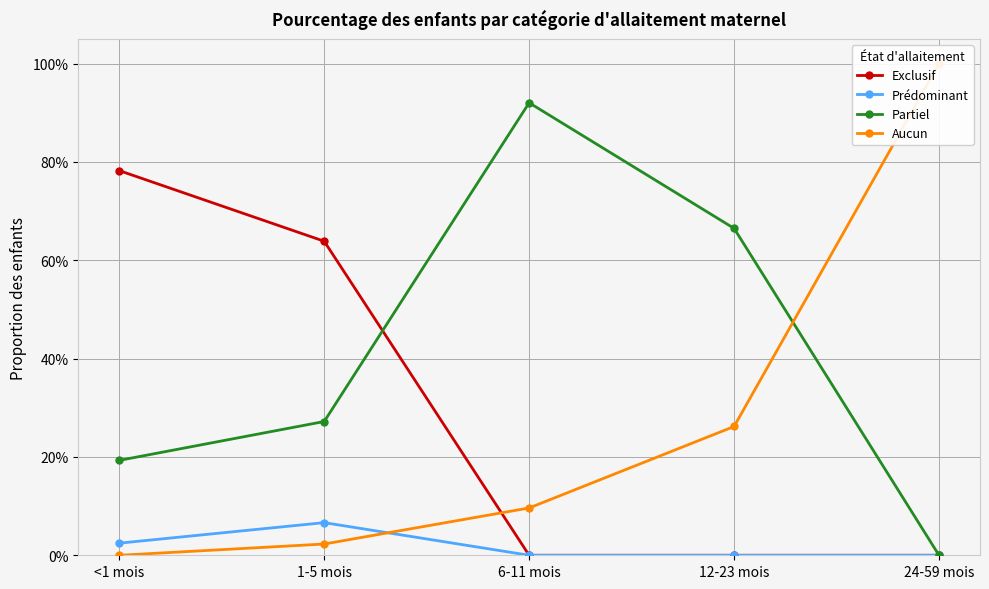

True or false: Partiel has a value of -0.5 at 24-59 mois.

False